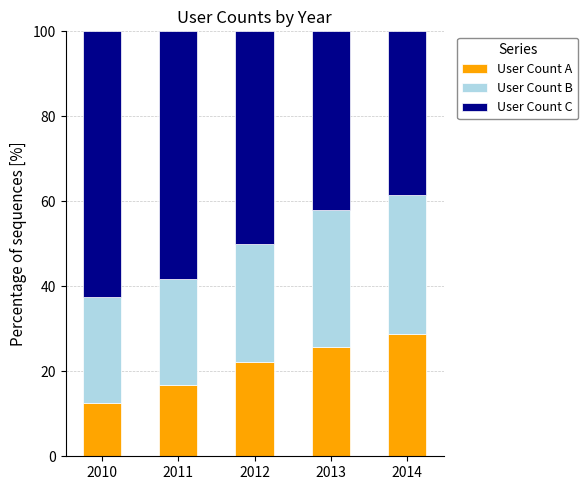

What is the sum of the User Count A values at 2013 and 2011?

42.5